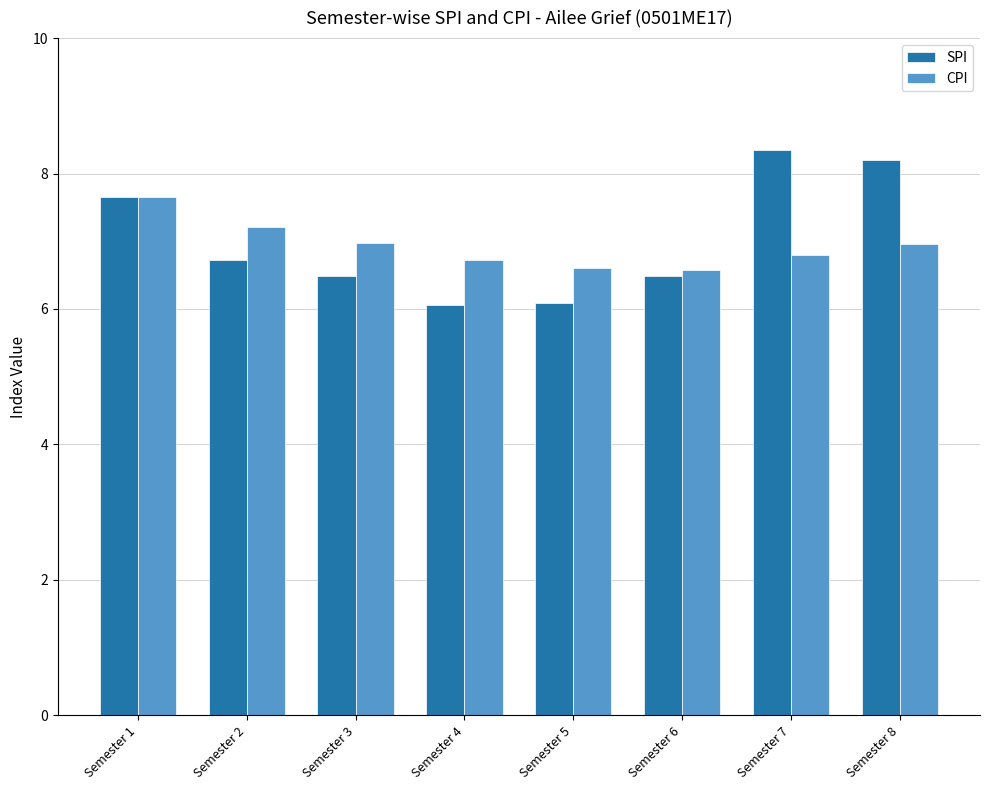

What is the difference between the second highest and minimum values in the CPI series?

0.6